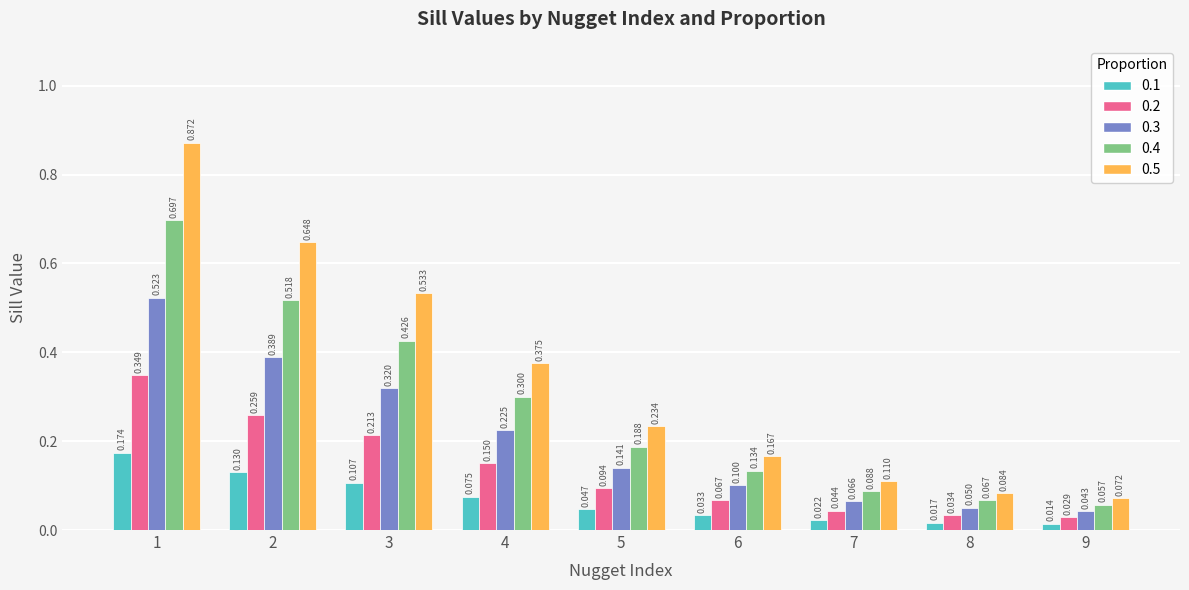

Is the value of 0.5 at 8 greater than the value of 0.3 at 7?

Yes